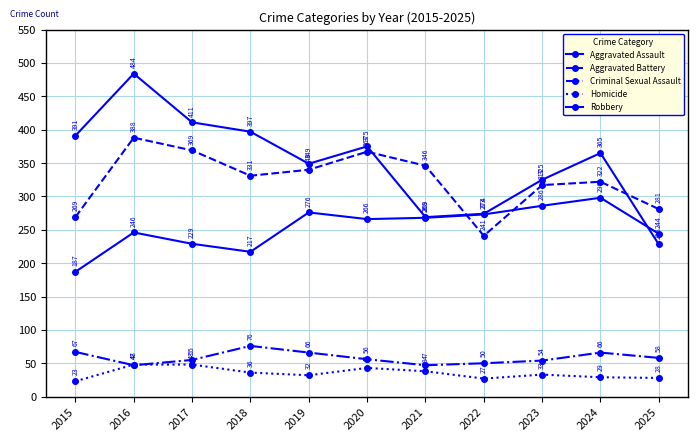

At which category is the sum across all series the highest?

2016